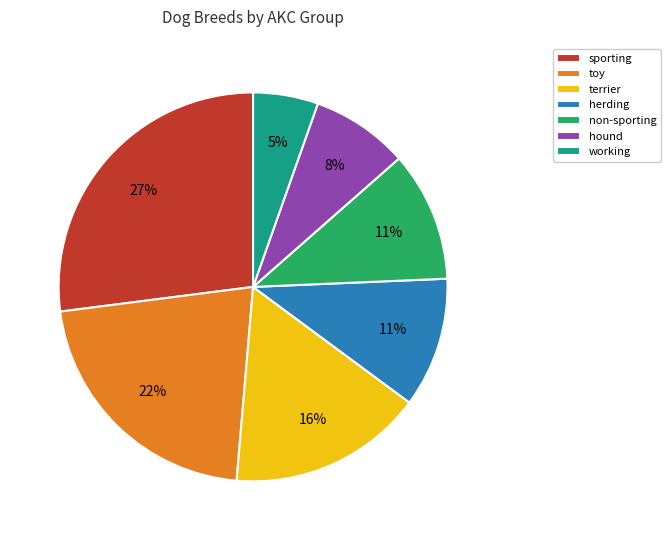

The working slice represents 5% of the pie. True or false?

True